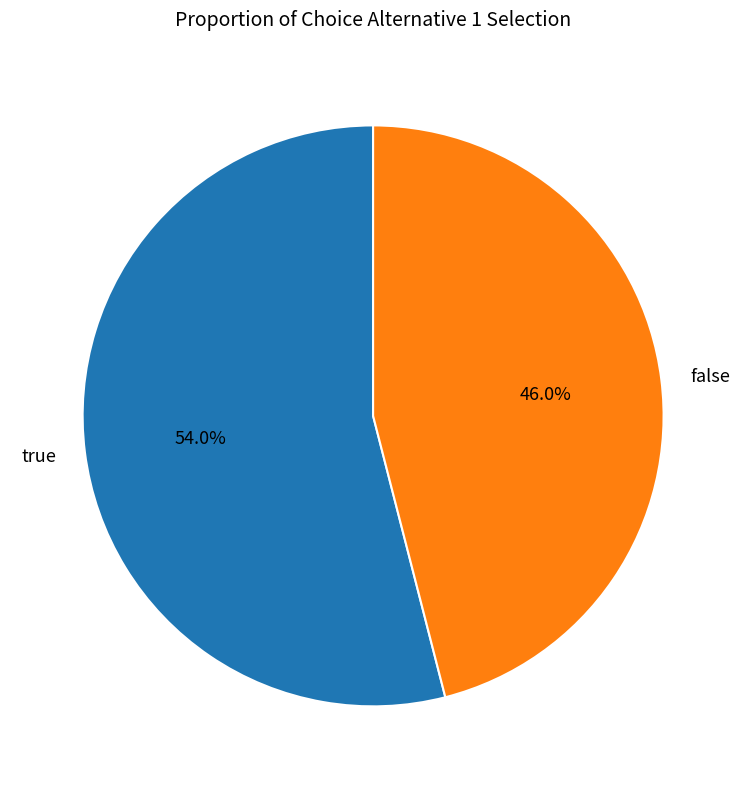

Which slice is the smallest?

false